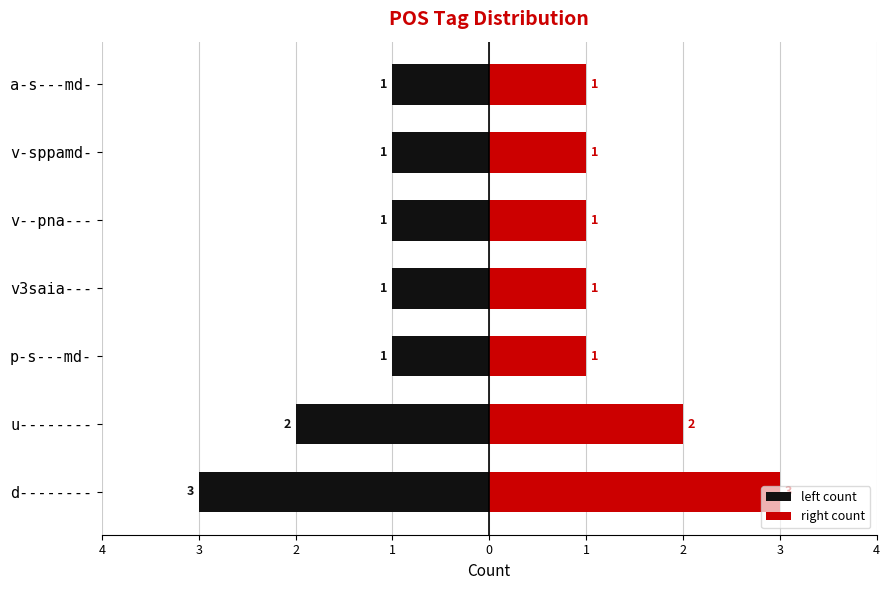

List the series in order of their peak value, highest first.

right count, left count